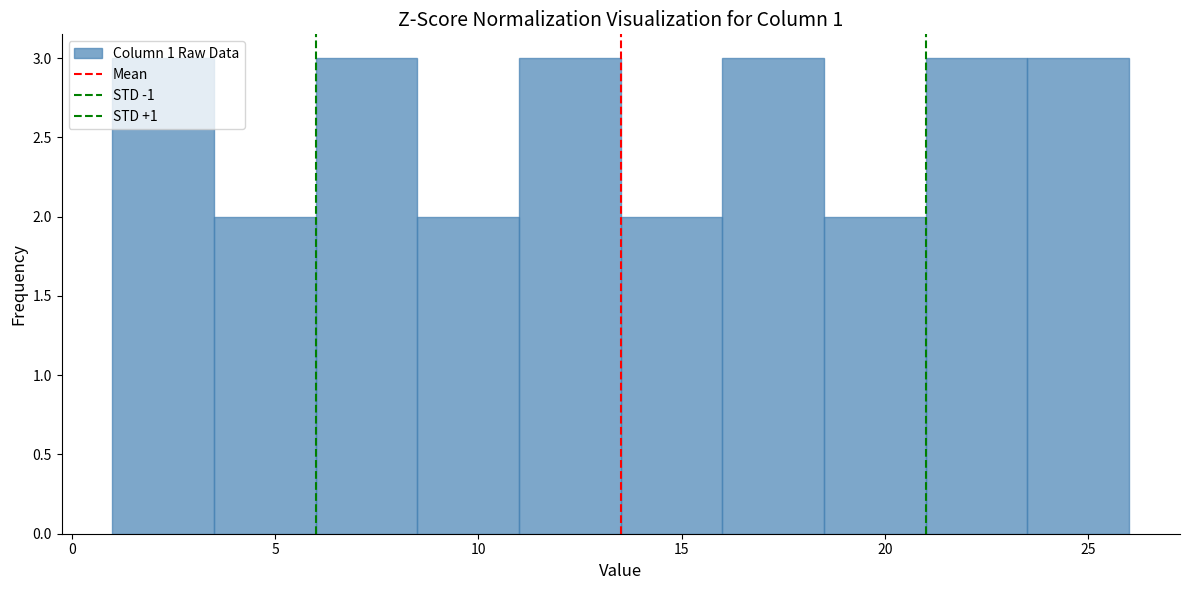

Reading left to right, transcribe this chart: for each bar, give the range it covers on the x-axis and its height. The values are not printed on the chart, so give them approximately, as read against the axis.

1.0 to 3.5: 3
3.5 to 6.0: 2
6.0 to 8.5: 3
8.5 to 11.0: 2
11.0 to 13.5: 3
13.5 to 16.0: 2
16.0 to 18.5: 3
18.5 to 21.0: 2
21.0 to 23.5: 3
23.5 to 26.0: 3